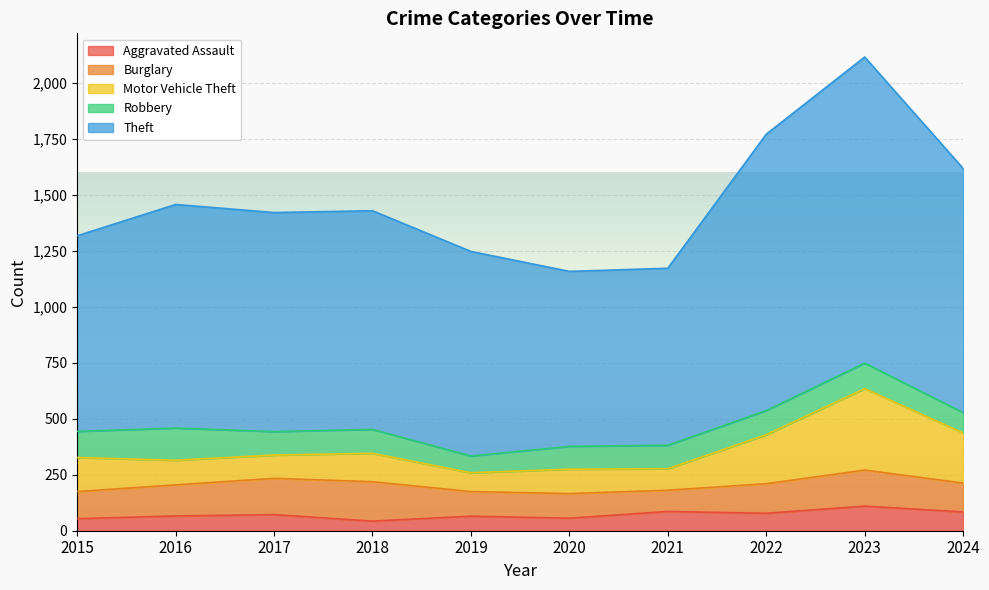

What is the highest value of the Aggravated Assault series?

110